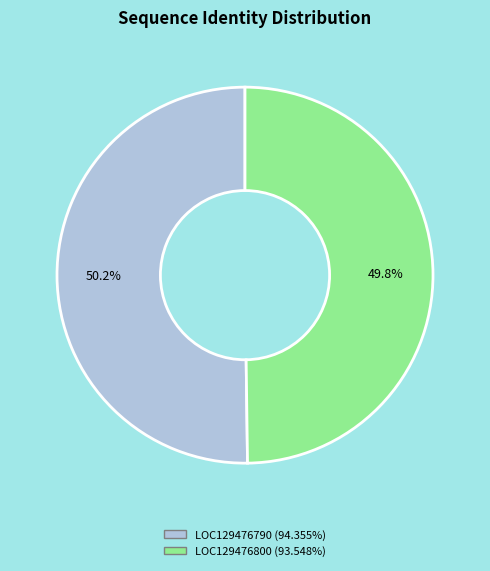

How many segments does this pie chart have?

2